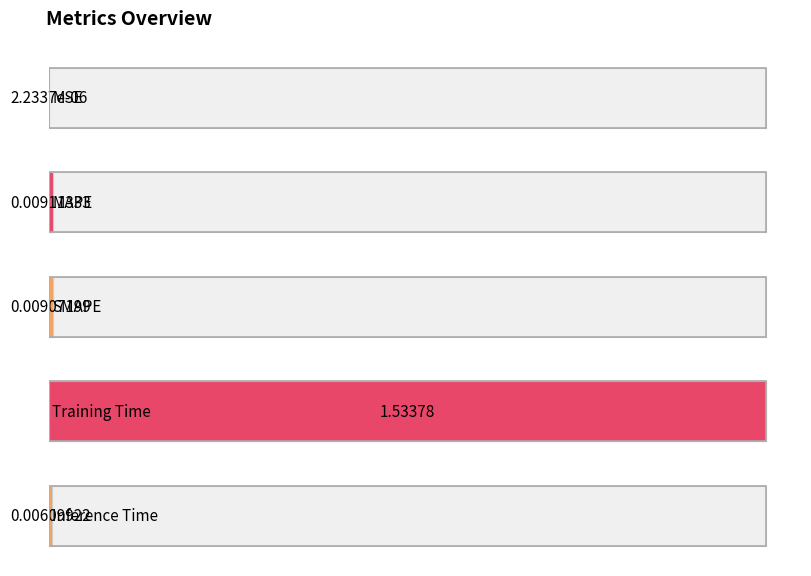

How many bars are there in total?

5